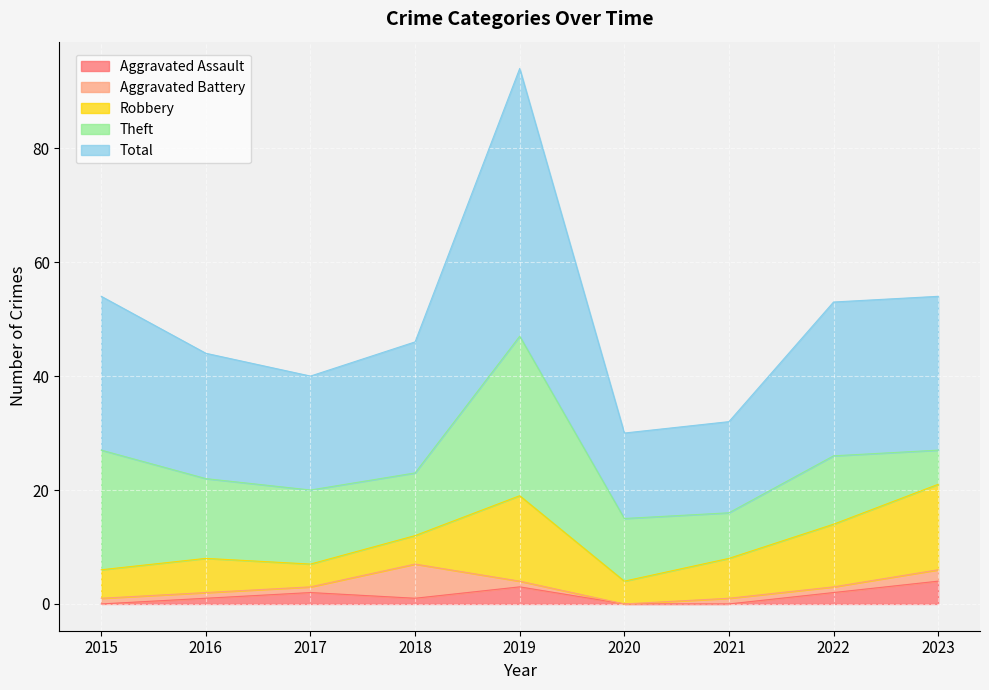

How many lines are shown in the chart?

5